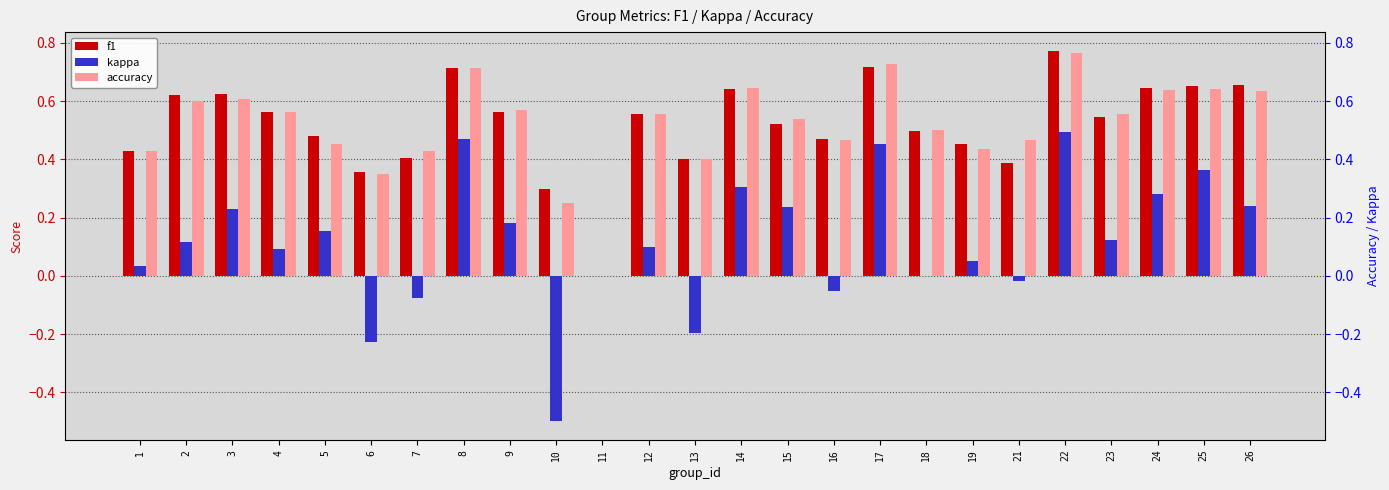

Reading right to left, transcribe all the data shown in this chart.

f1: 26=0.7	25=0.7	24=0.6	23=0.5	22=0.8	21=0.4	19=0.5	18=0.5	17=0.7	16=0.5	15=0.5	14=0.6	13=0.4	12=0.6	11=0.0	10=0.3	9=0.6	8=0.7	7=0.4	6=0.4	5=0.5	4=0.6	3=0.6	2=0.6	1=0.4
kappa: 26=0.2	25=0.4	24=0.3	23=0.1	22=0.5	21=-0.0	19=0.1	18=0.0	17=0.5	16=-0.1	15=0.2	14=0.3	13=-0.2	12=0.1	11=0.0	10=-0.5	9=0.2	8=0.5	7=-0.1	6=-0.2	5=0.2	4=0.1	3=0.2	2=0.1	1=0.0
accuracy: 26=0.6	25=0.6	24=0.6	23=0.6	22=0.8	21=0.5	19=0.4	18=0.5	17=0.7	16=0.5	15=0.5	14=0.6	13=0.4	12=0.6	11=0.0	10=0.2	9=0.6	8=0.7	7=0.4	6=0.3	5=0.5	4=0.6	3=0.6	2=0.6	1=0.4